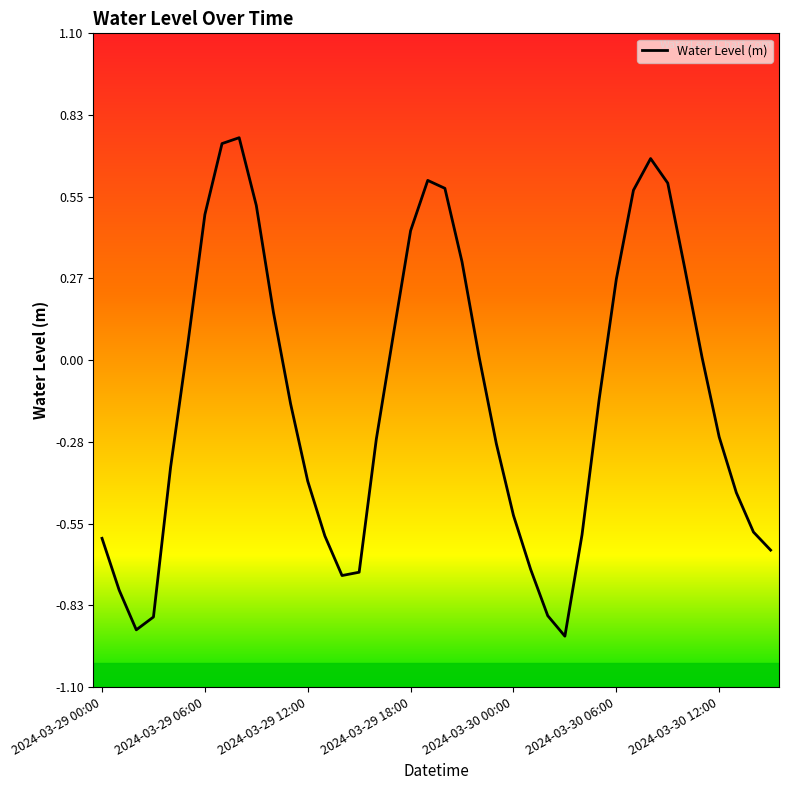

The chart shows a value of -0.4 at 2024-03-29 12:00. True or false?

True